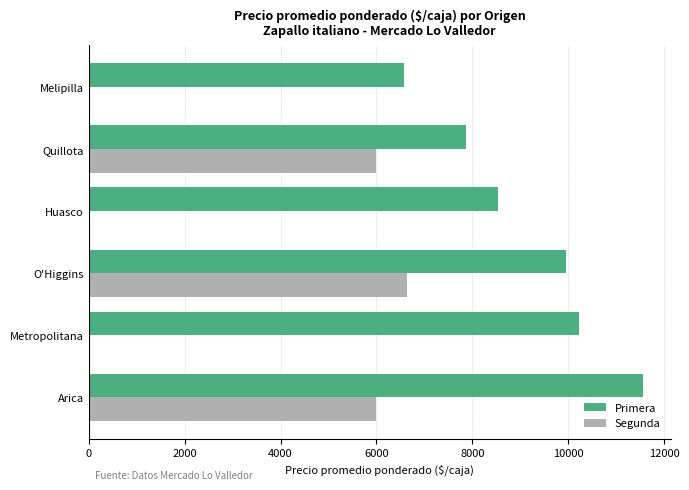

Is the value of Primera at Arica greater than the value of Segunda at O'Higgins?

Yes